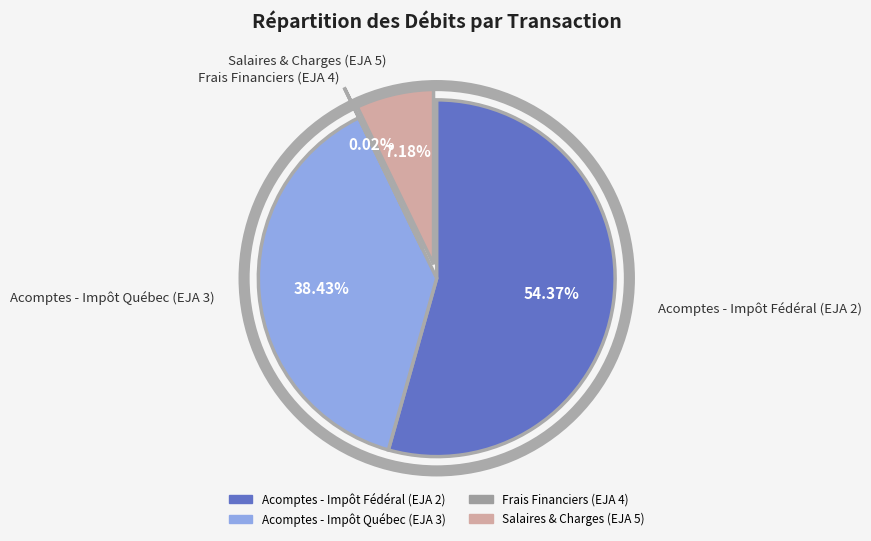

Approximately how many times larger is the value at Acomptes - Impôt Fédéral (EJA 2) compared to Acomptes - Impôt Québec (EJA 3)?

1.4